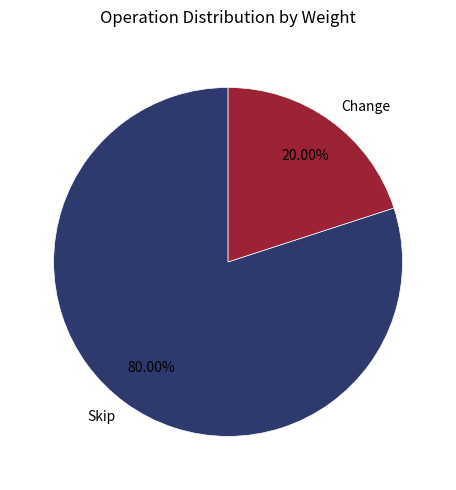

Approximately how many times larger is the value at Skip compared to Change?

4.0